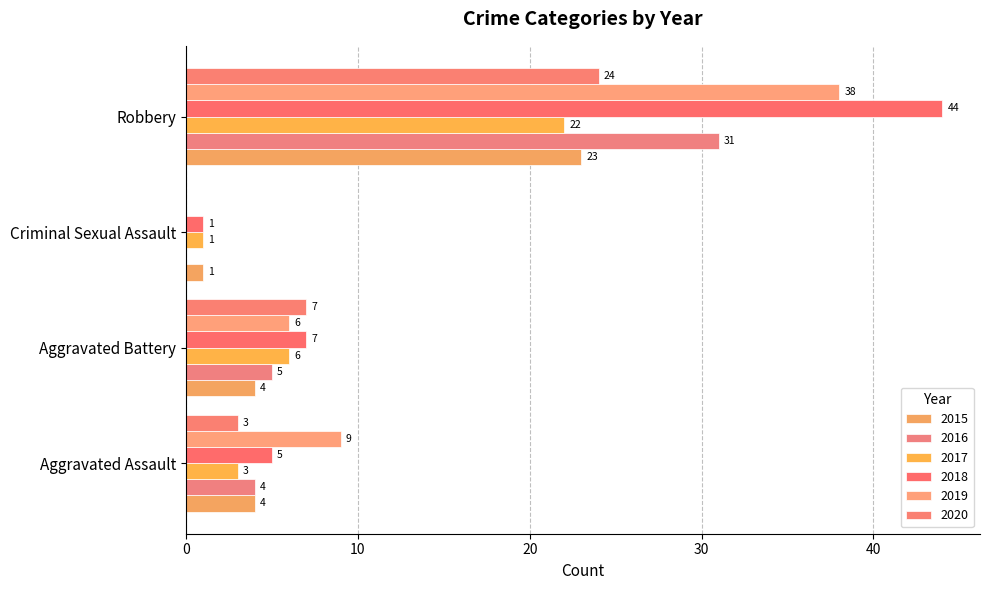

What is the label of the 3rd bar from the left?

Criminal Sexual Assault